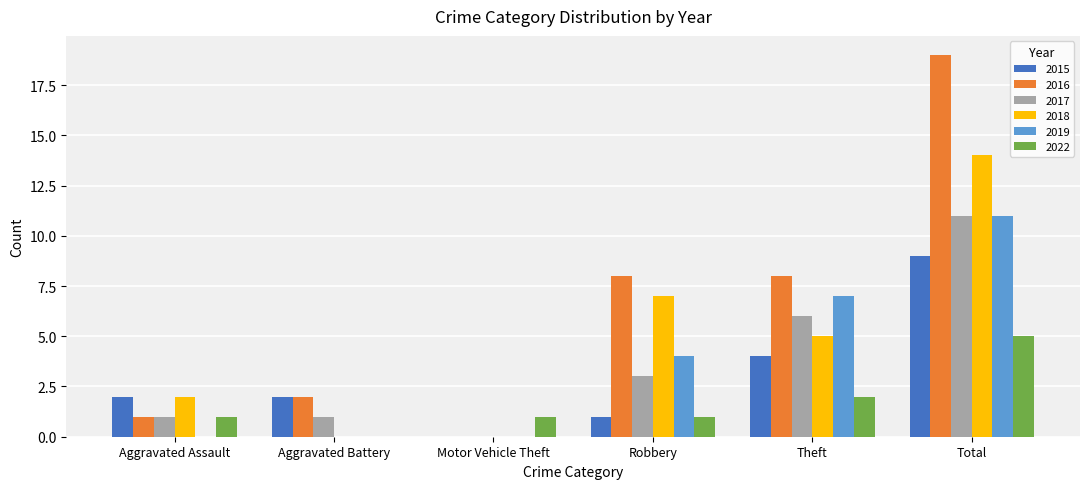

Is it true that 2018 equals 7 at Total?

False